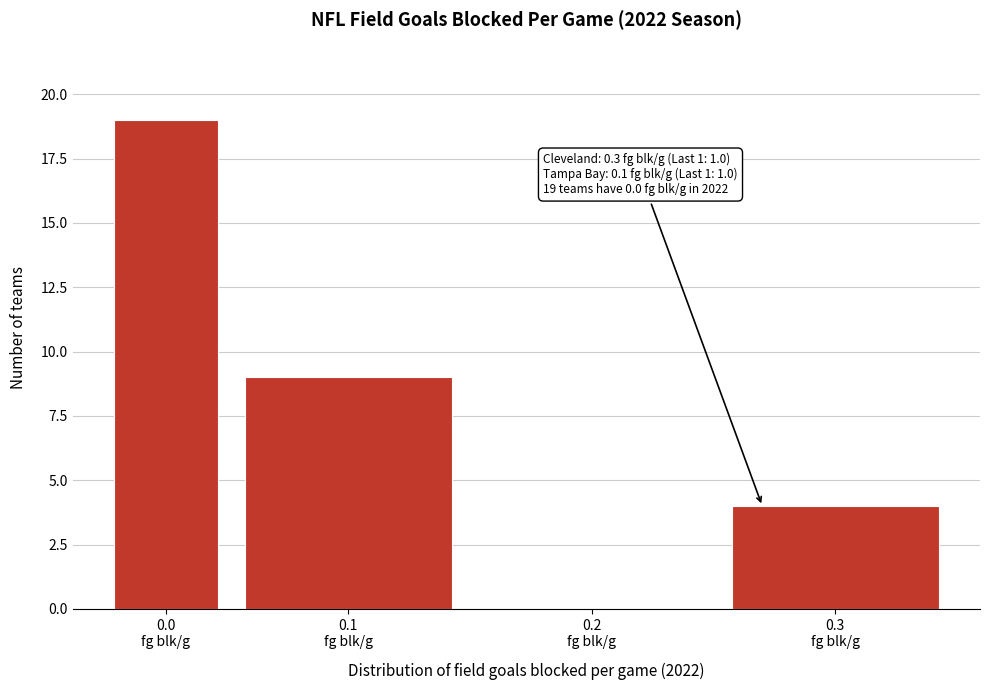

What is the greatest value displayed?

19